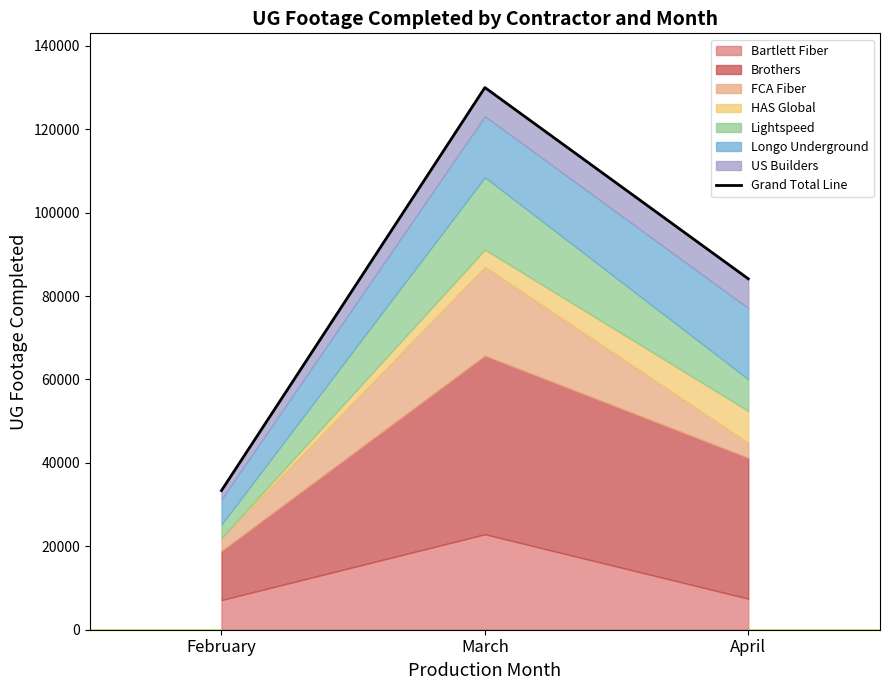

What is the sum of all values?

247507